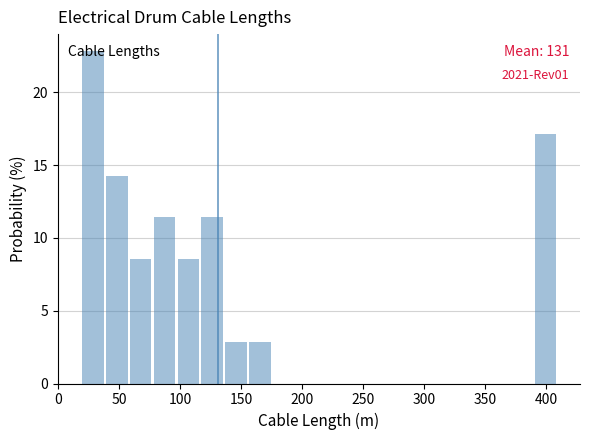

Around what value on the x-axis is the tallest bar? Give the approximate position of its centre, as read against the axis.

30